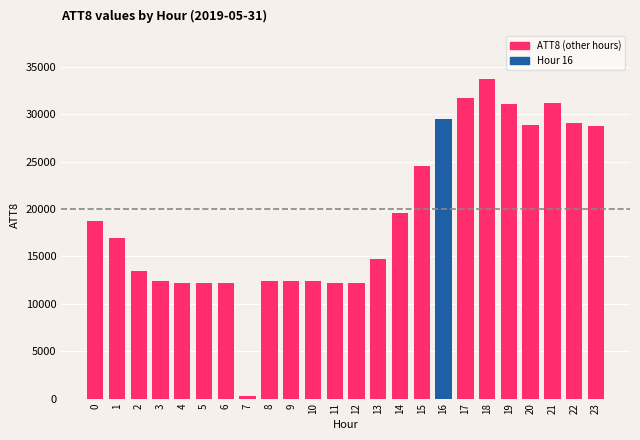

What is the sum of all values?

462800